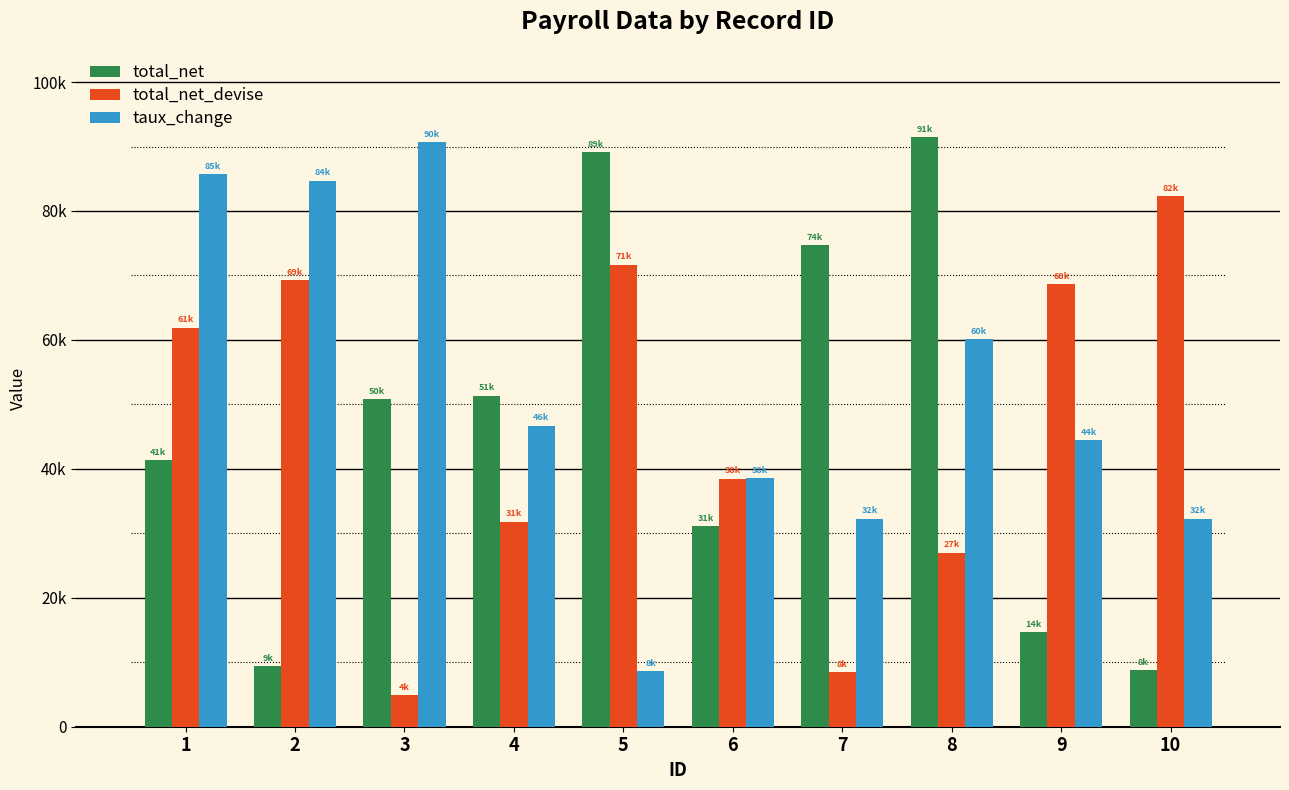

Where does the taux_change series first go above 46700?

1